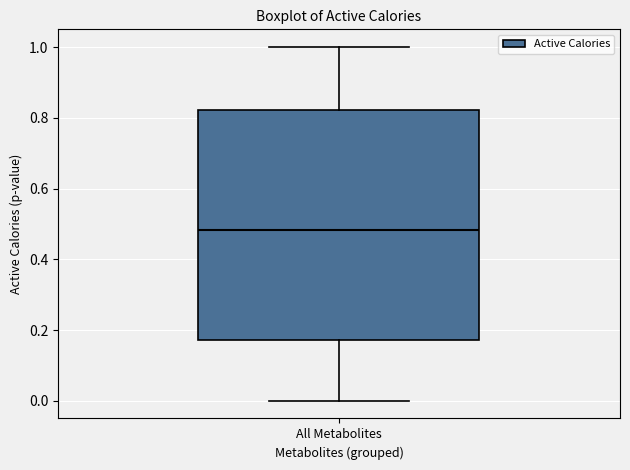

Read this box plot against the y-axis: the position of the median line, the range covered by the box, and the ends of both whiskers. The values are not printed on the chart, so give them approximately, as read against the axis.

median 0.48, box 0.18 to 0.82, whiskers 0.00 to 1.00